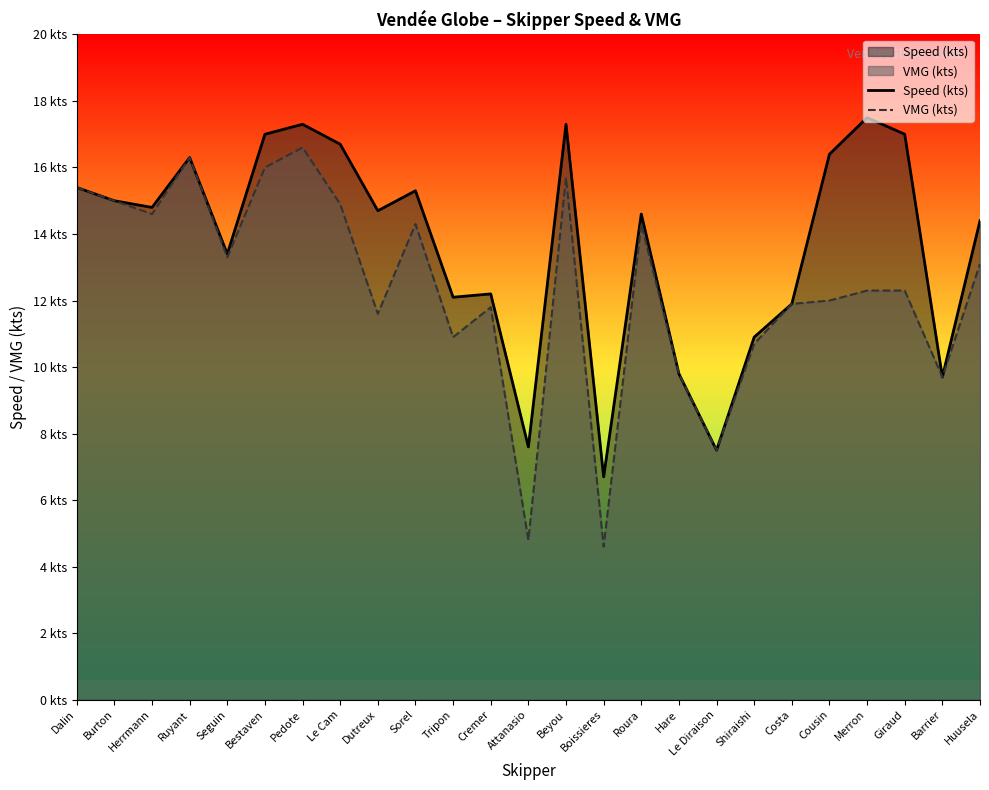

What is the average value of the Speed (kts) series?

13.7